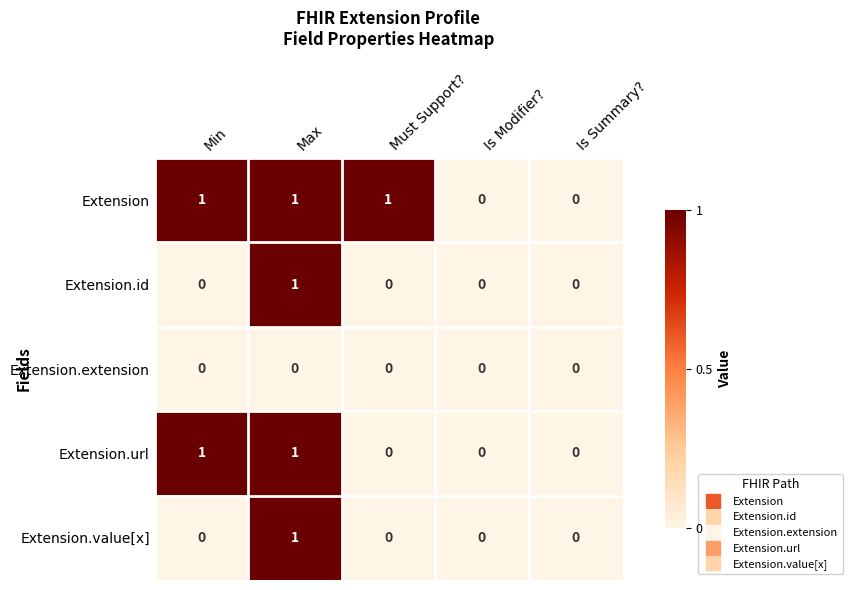

The Extension.extension series shows 0 at Min. True or false?

True